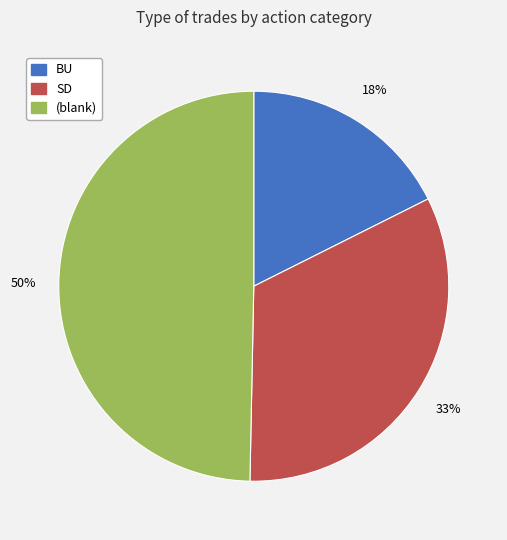

To the nearest percent, what is the average slice percentage?

33%